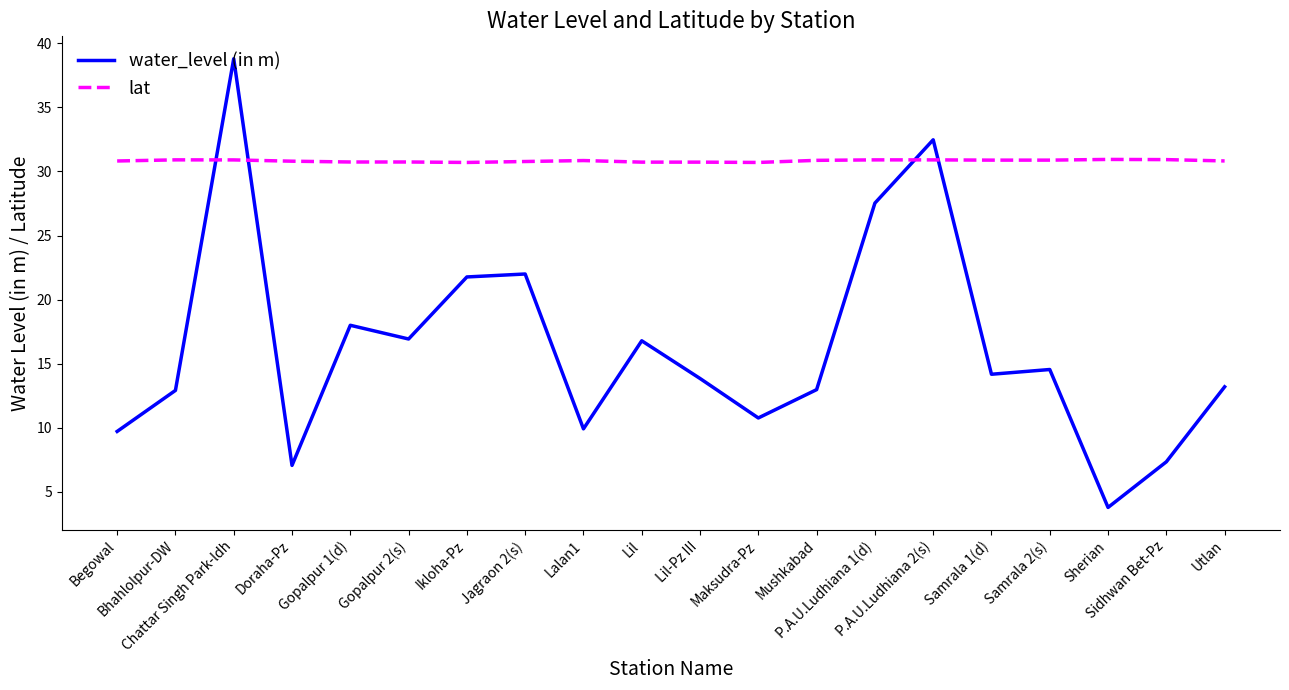

How many interior local valleys does the water_level (in m) series have?

6